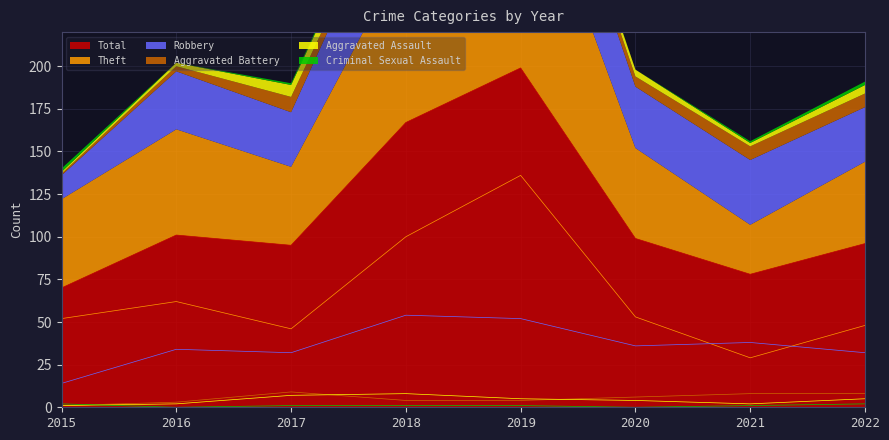

At which label does Aggravated Assault reach its minimum?

2015